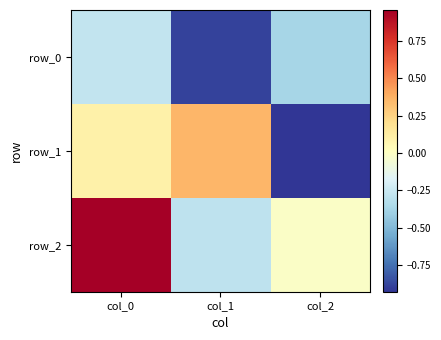

Reading left to right, transcribe all the data shown in this chart.

row_0: -0.3	-0.9	-0.4
row_1: 0.1	0.4	-0.9
row_2: 1.0	-0.3	-0.0